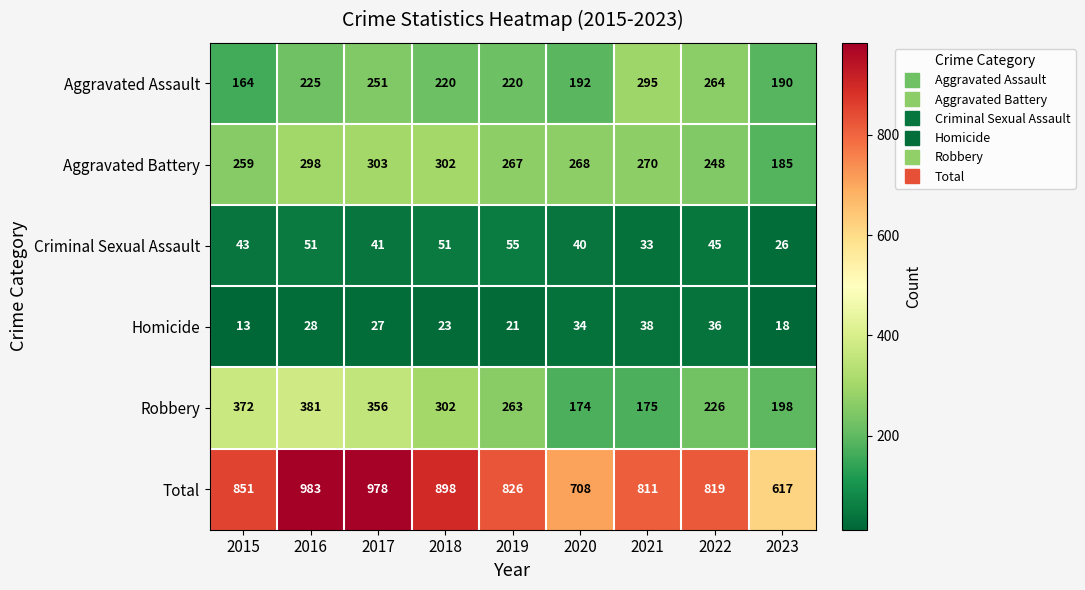

The value of Criminal Sexual Assault at 2018 is 19. True or false?

False